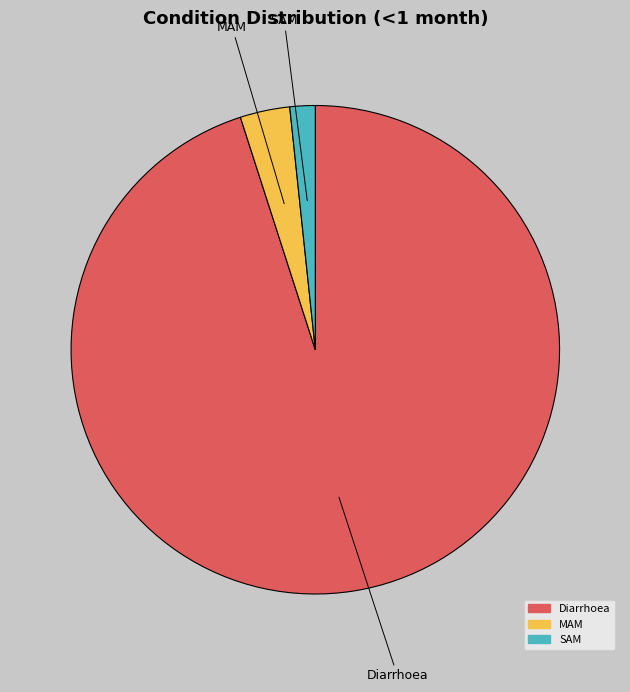

How many segments does this pie chart have?

3